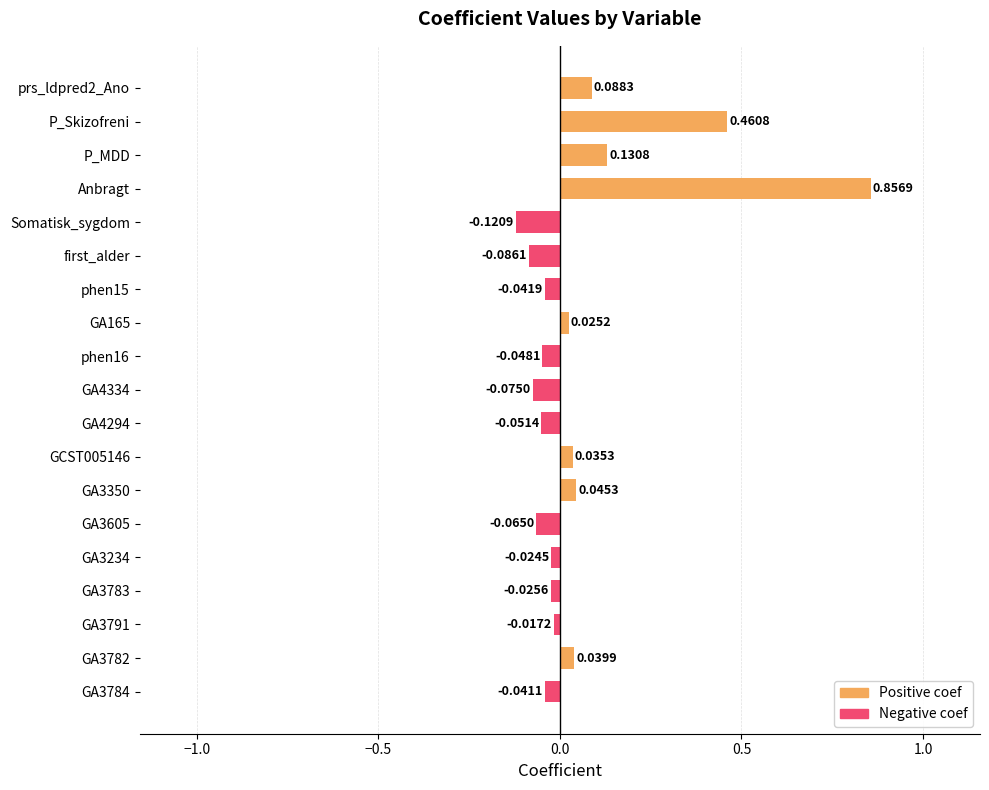

How many categories are shown in the chart?

19